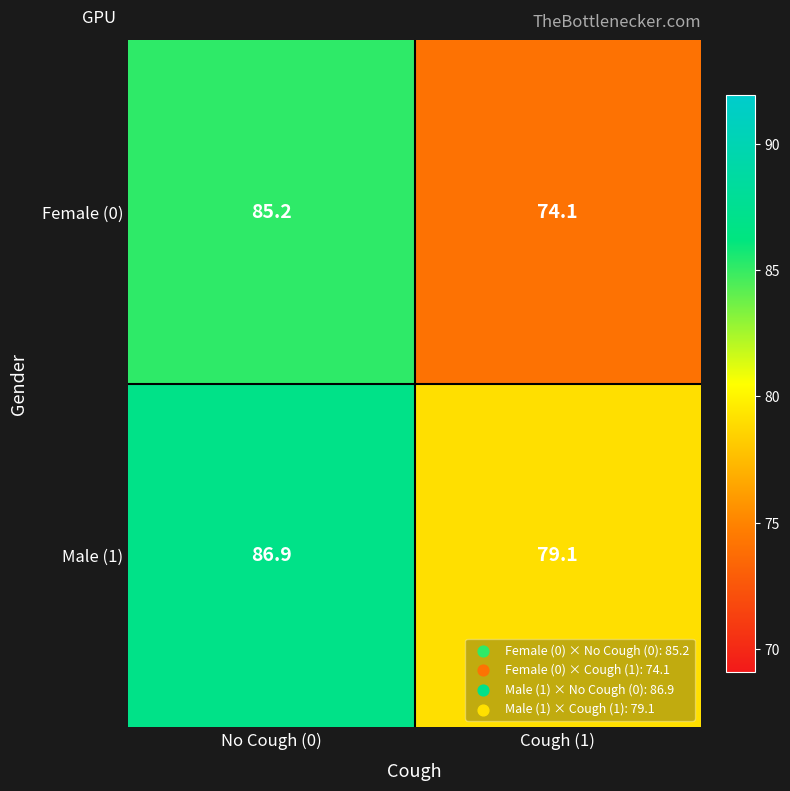

Where does the Male (1) series first go above 86?

No Cough (0)